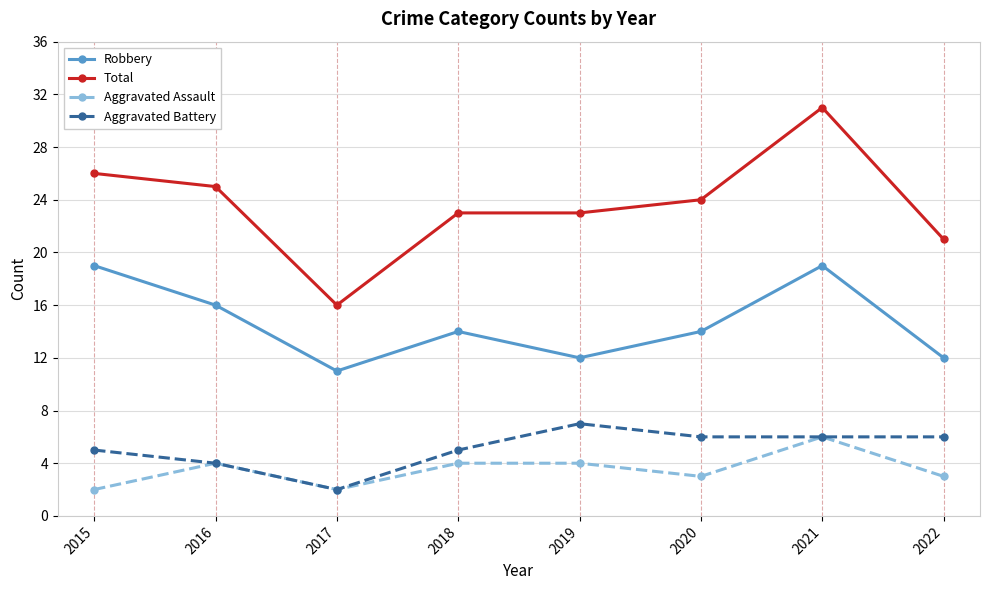

What is the maximum value for Robbery?

19